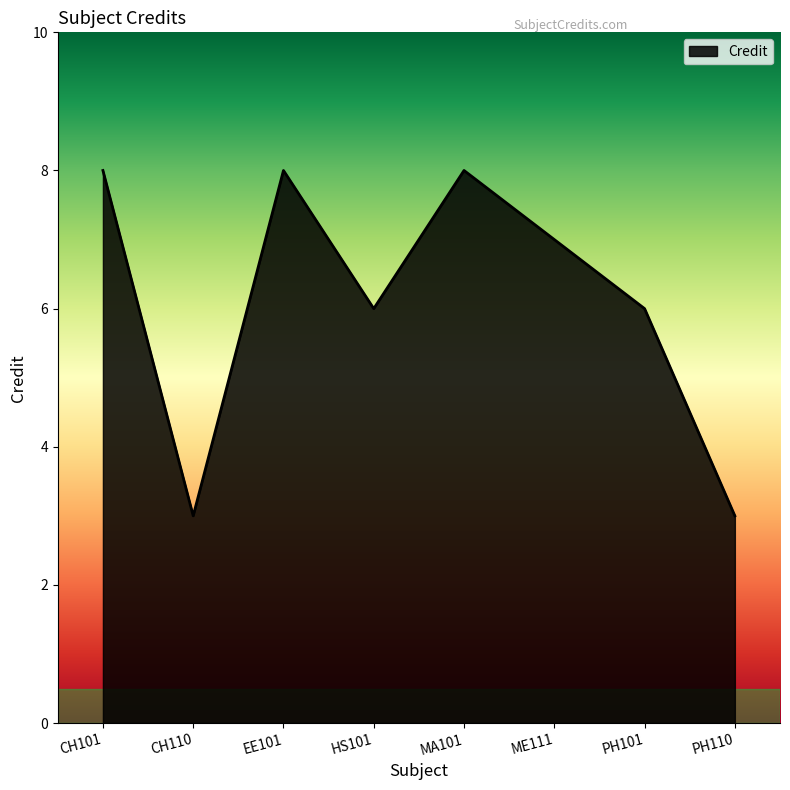

Reading right to left, extract all data points from this chart.

PH110=3	PH101=6	ME111=7	MA101=8	HS101=6	EE101=8	CH110=3	CH101=8